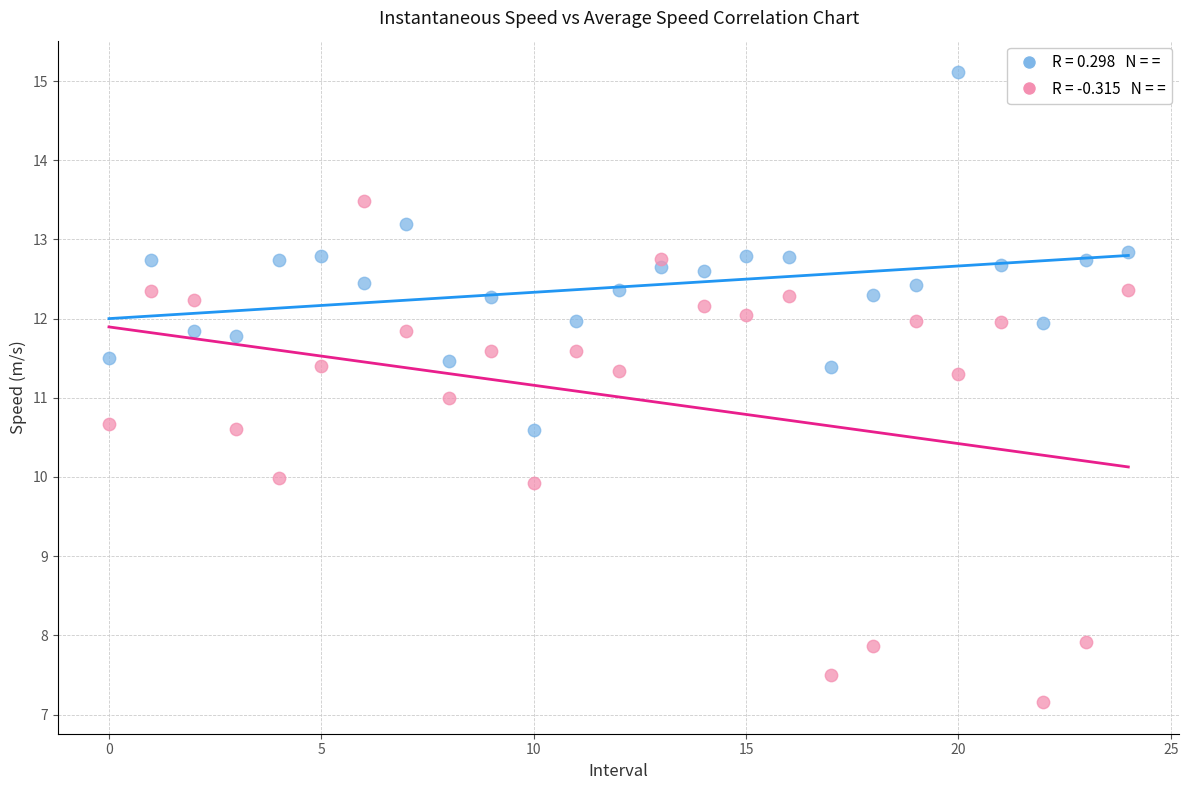

Across all data points, what is the range of Y values (max minus min)?

8.0